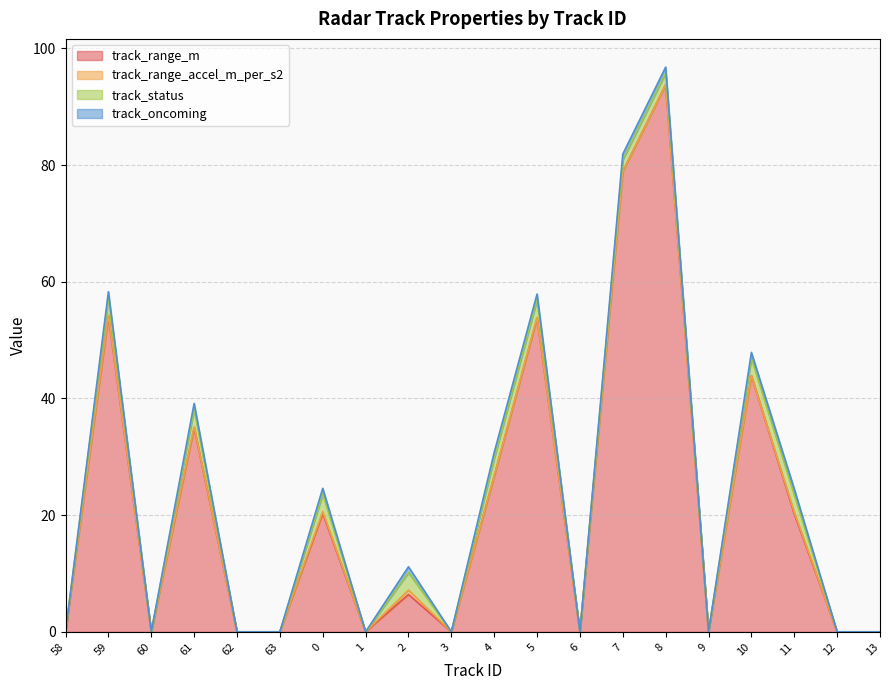

True or false: track_status has a value of 2.0 at 7.

True